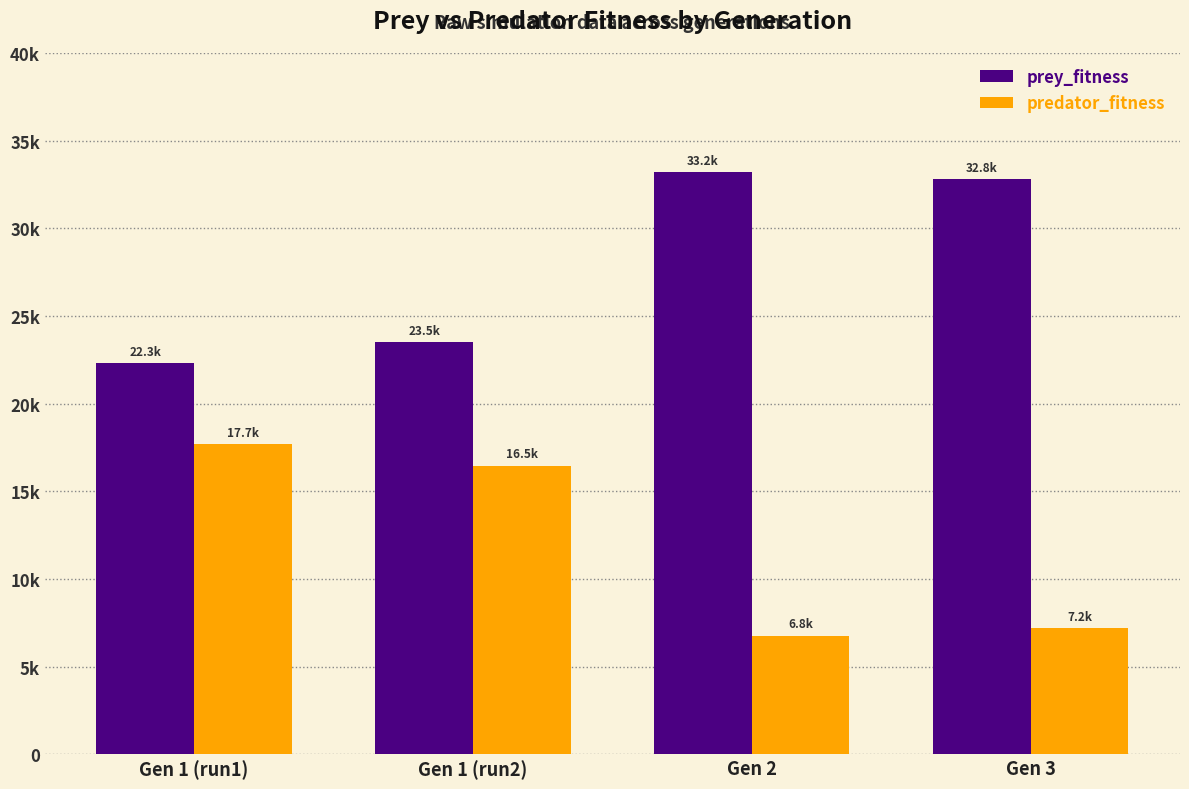

Does the chart contain any negative values?

No